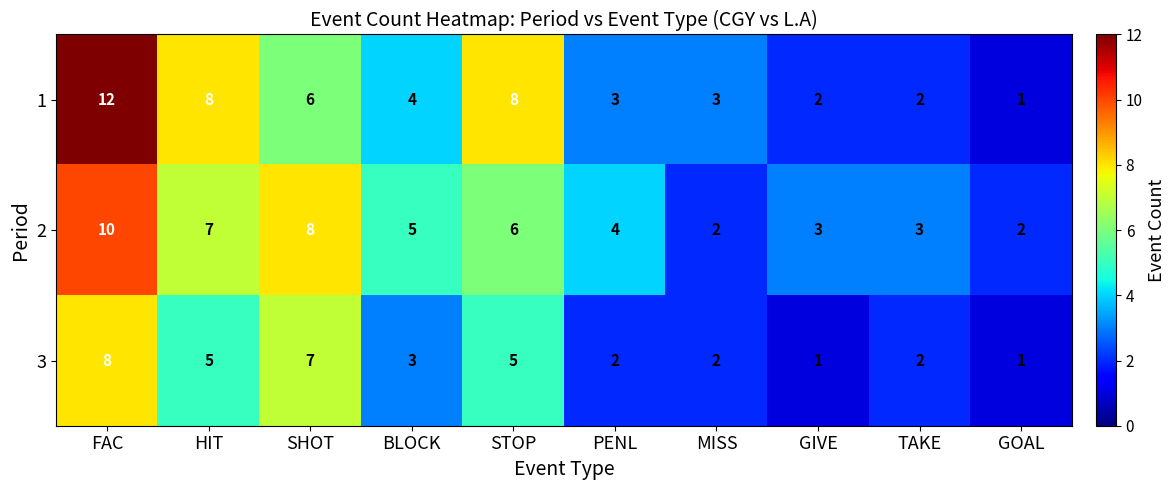

At PENL, list the series in order from smallest to largest.

3, 1, 2